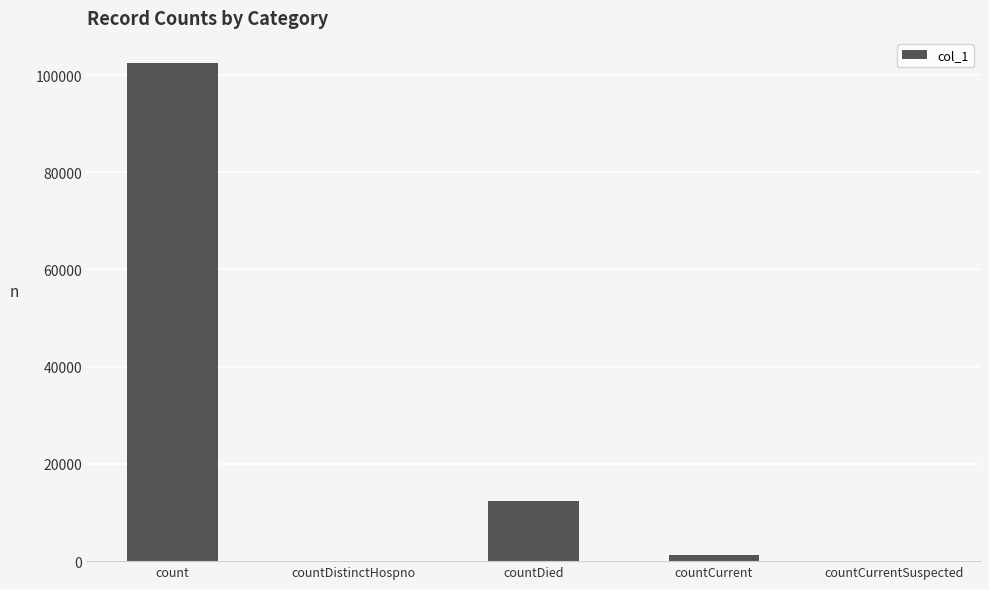

Count the number of categories in the chart.

5